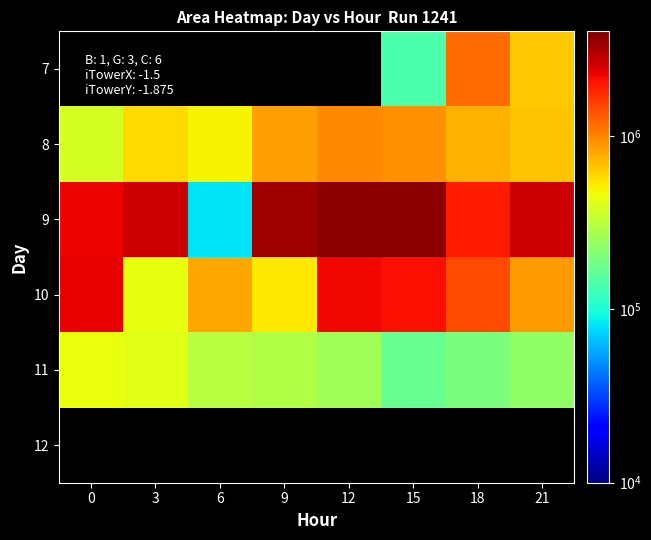

Which series has the largest range (max minus min)?

9